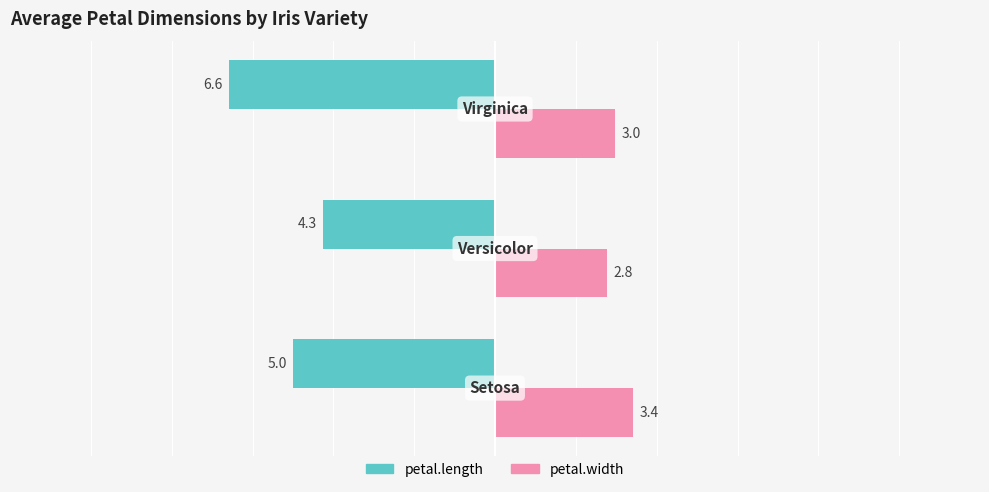

Count the petal.length values in the range -6 to -4.

2